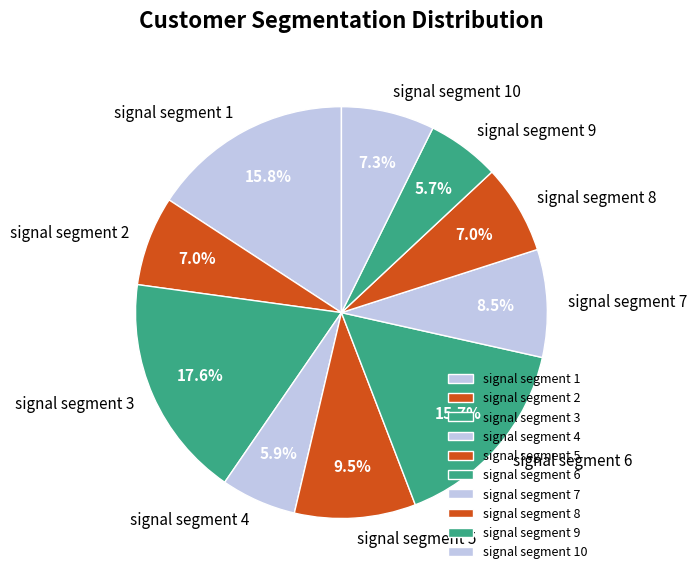

To the nearest percent, what portion does signal segment 2 represent?

7%